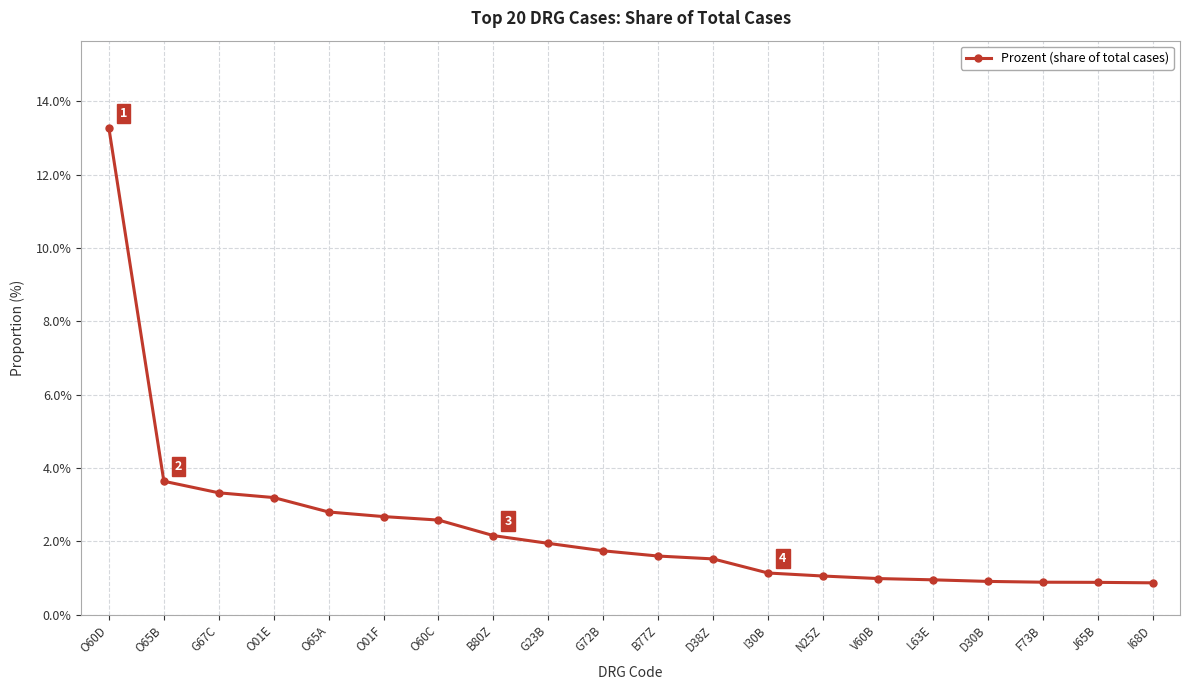

What is the difference between the maximum and second lowest values?

12.4